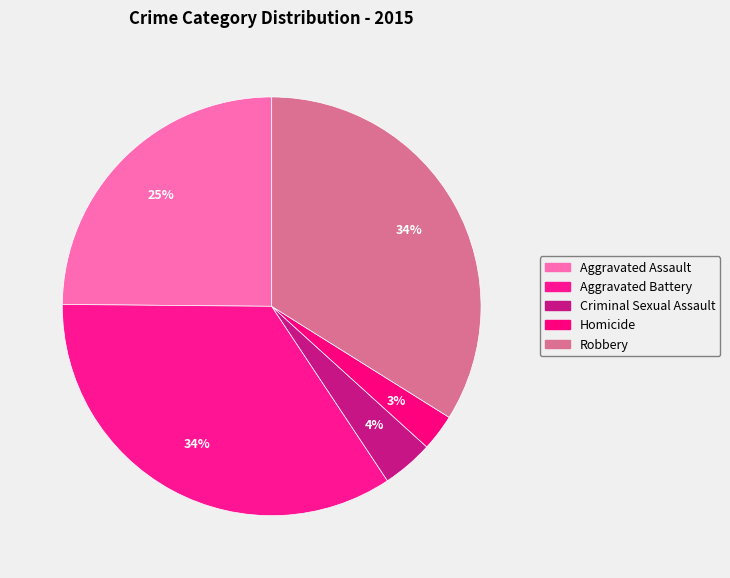

What percentage is the Homicide slice, to the nearest percent?

3%